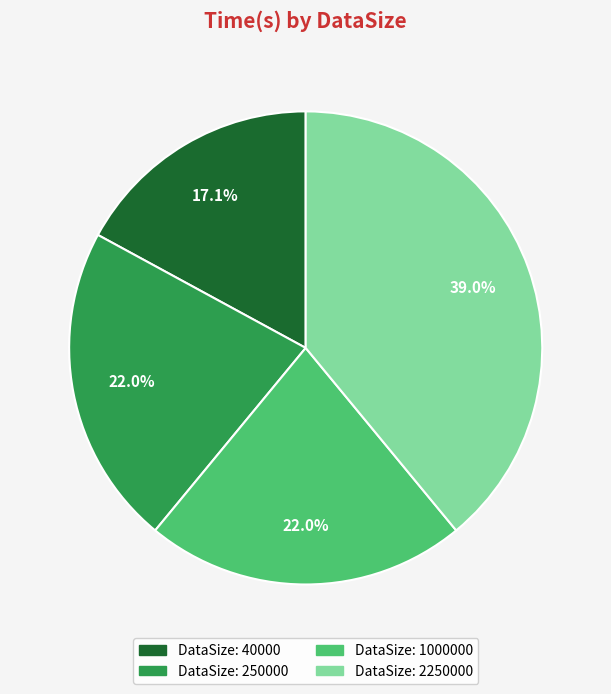

Does any single category account for the majority?

No